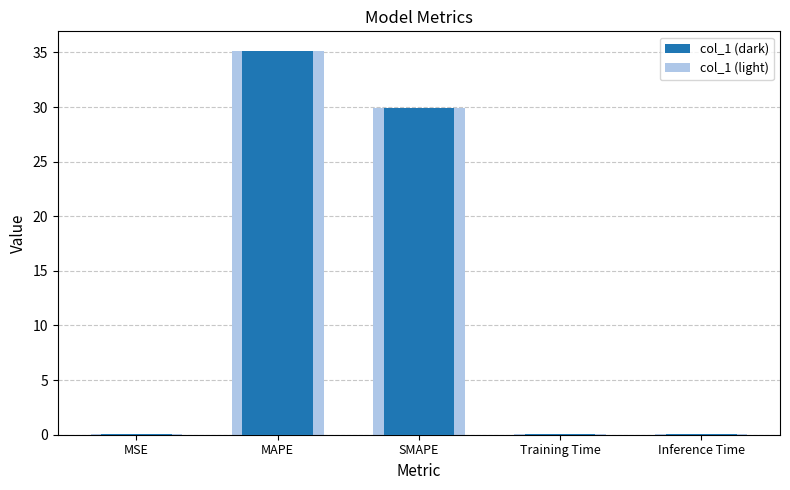

The value at SMAPE is 11.5. True or false?

False